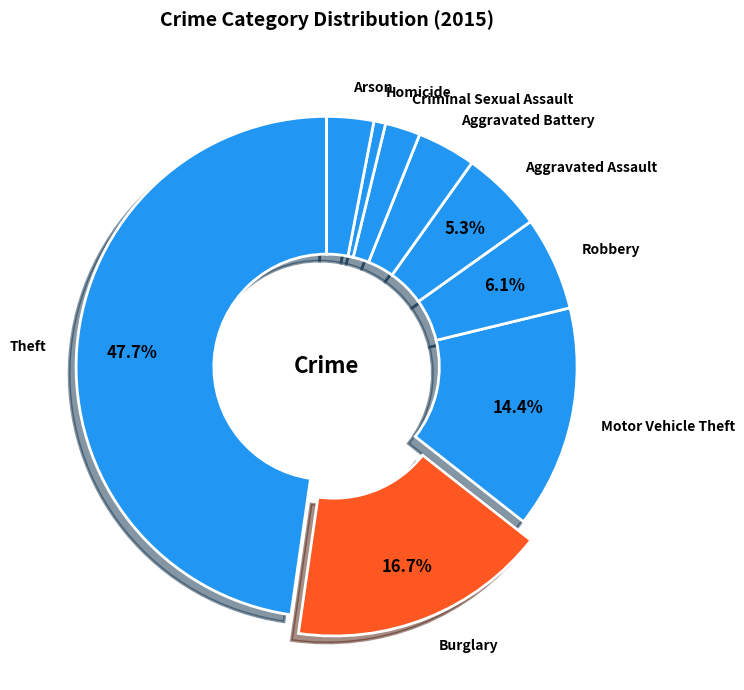

Does Theft account for over 50% of the chart?

No